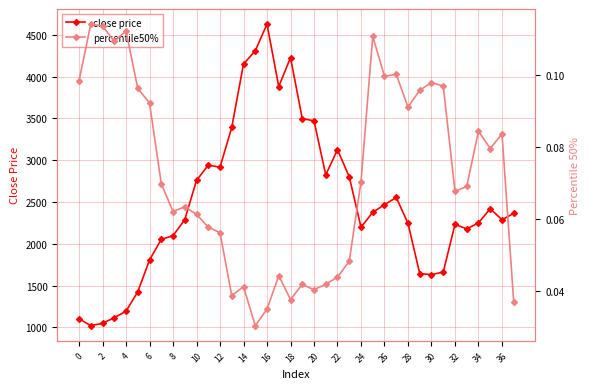

True or false: close price has more than 1 points higher than both neighbors.

True